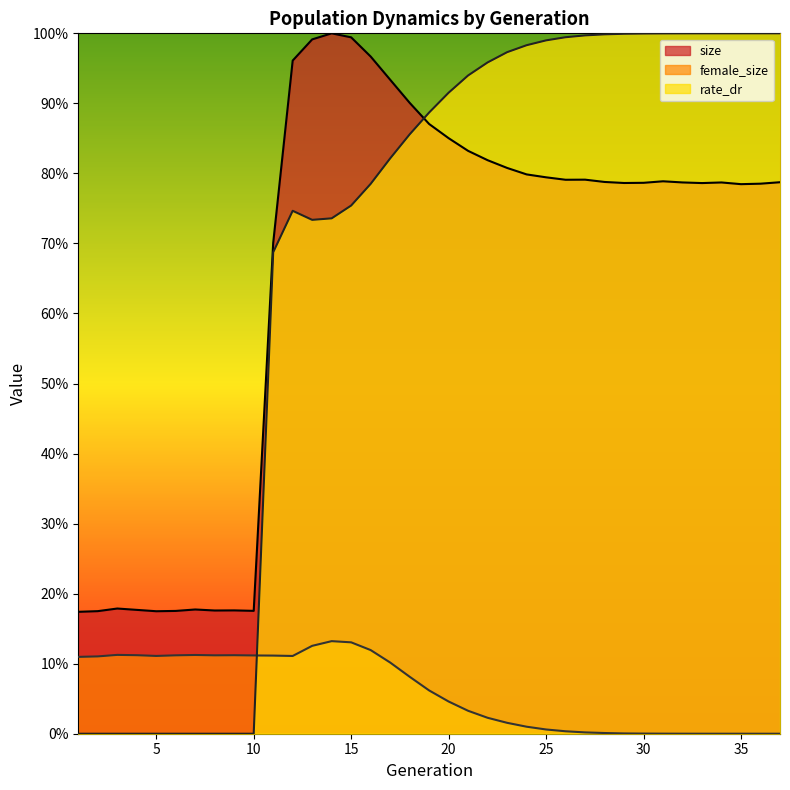

What are all the series names shown in the legend?

size, female_size, rate_dr